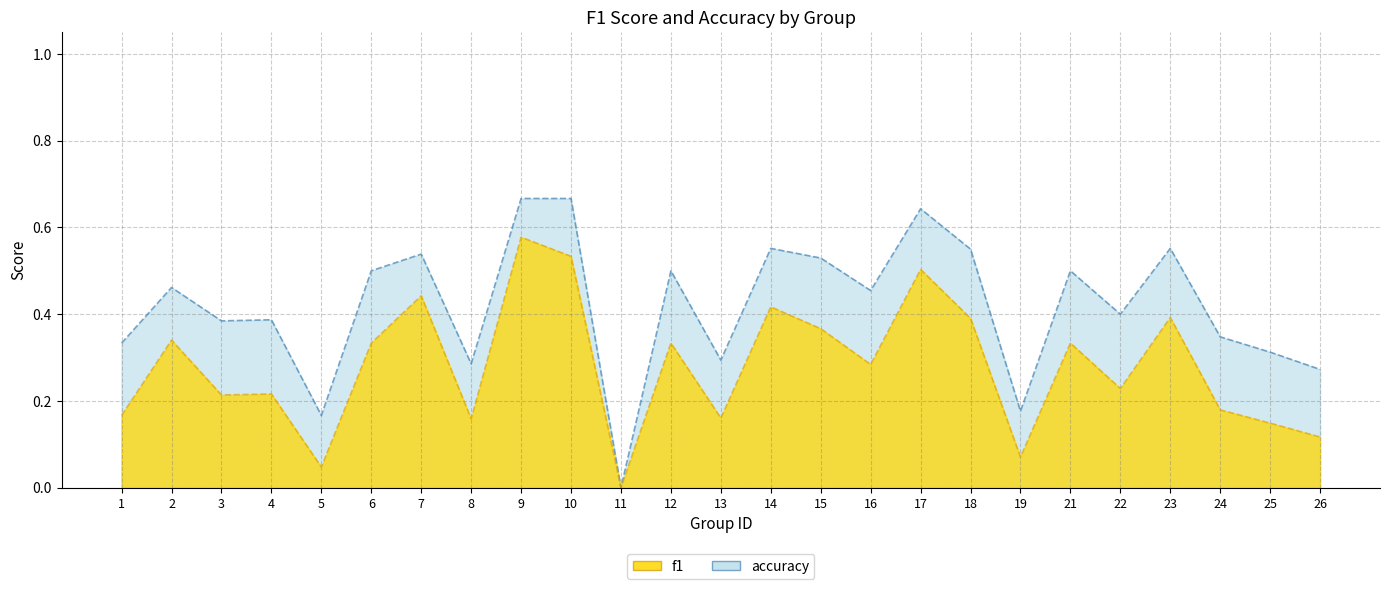

List the series in order of their overall mean, highest first.

accuracy, f1